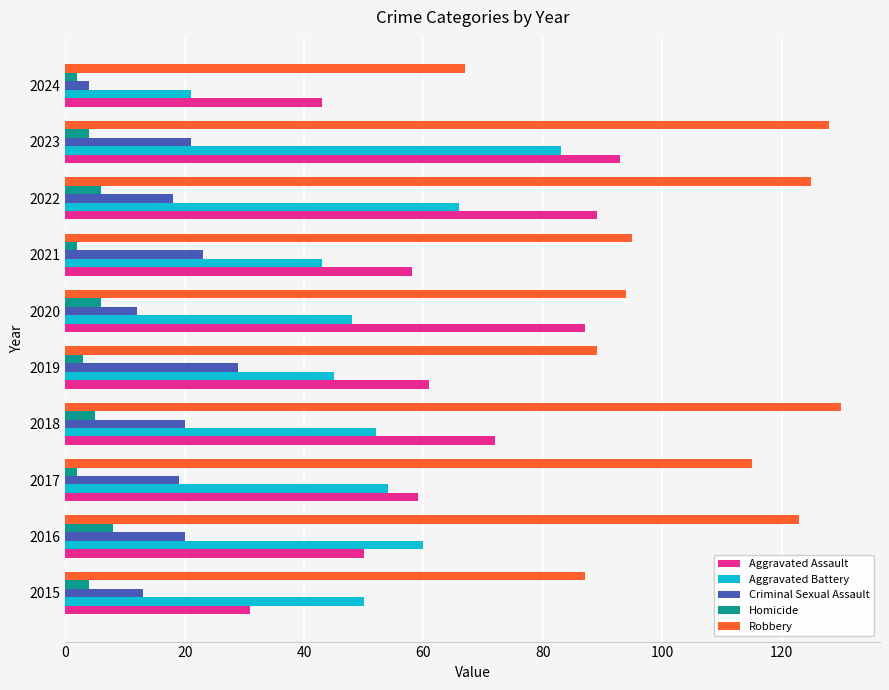

What are all the series names shown in the legend?

Aggravated Assault, Aggravated Battery, Criminal Sexual Assault, Homicide, Robbery